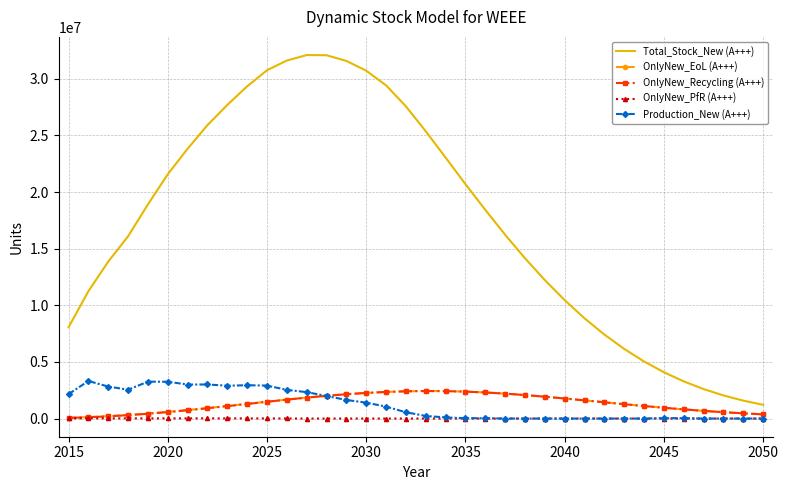

What is the maximum value shown in the chart?

32093336.7